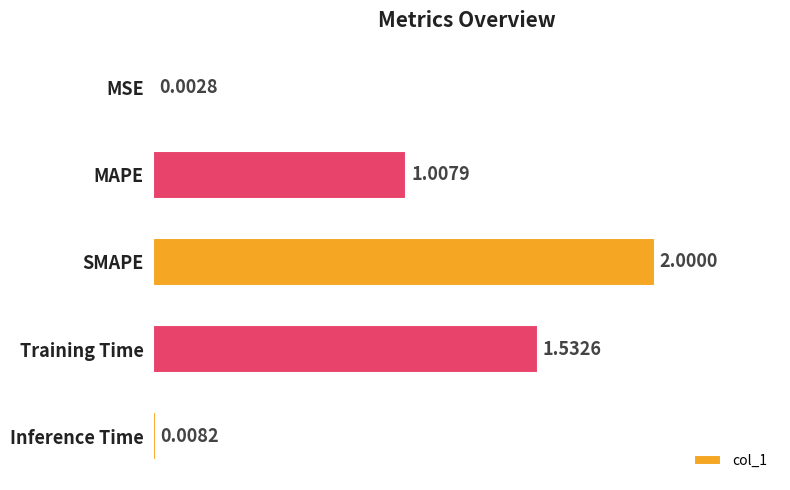

What is the change in value from MSE to SMAPE?

+2.0